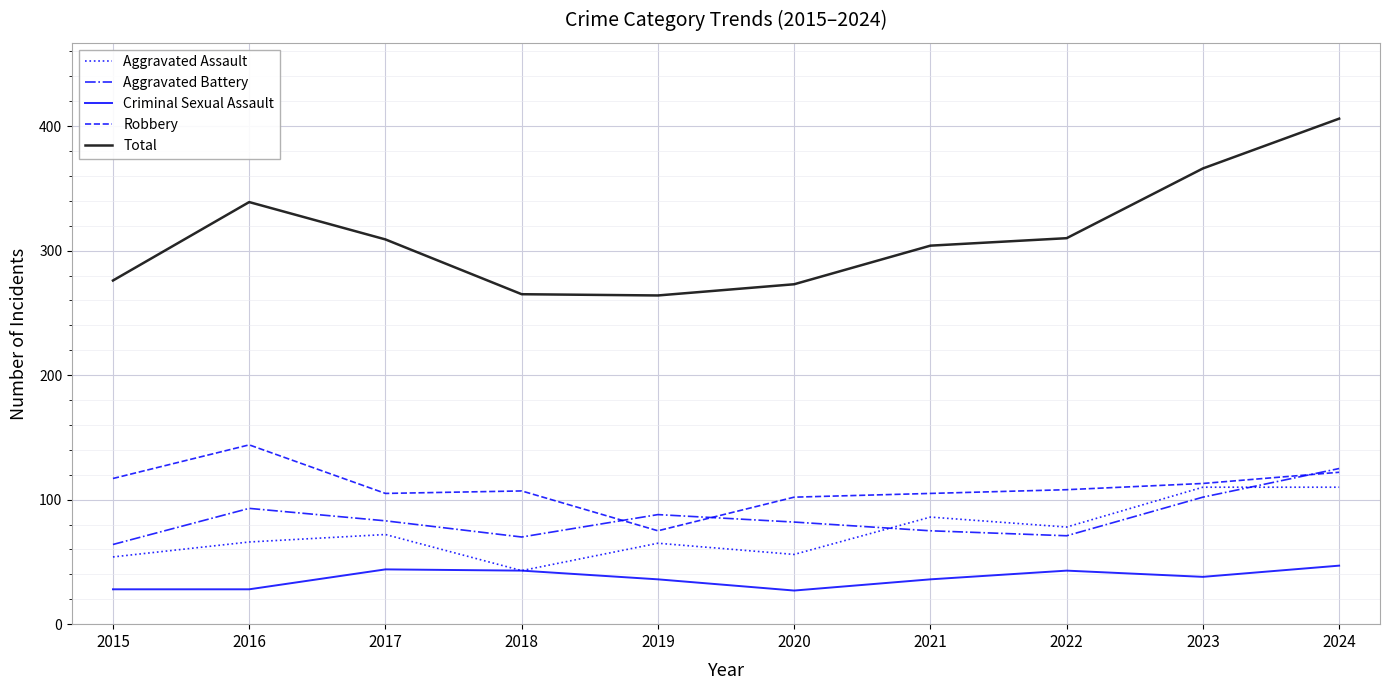

What is the spread (max minus min) of values at 2022?

267